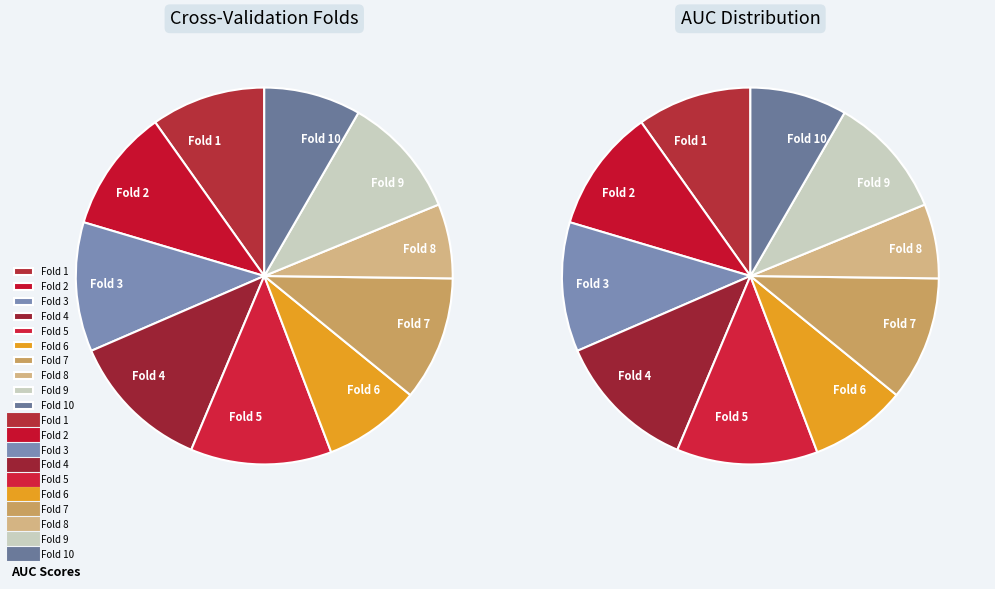

What is the change in value from Fold 2 to Fold 10?

-0.2